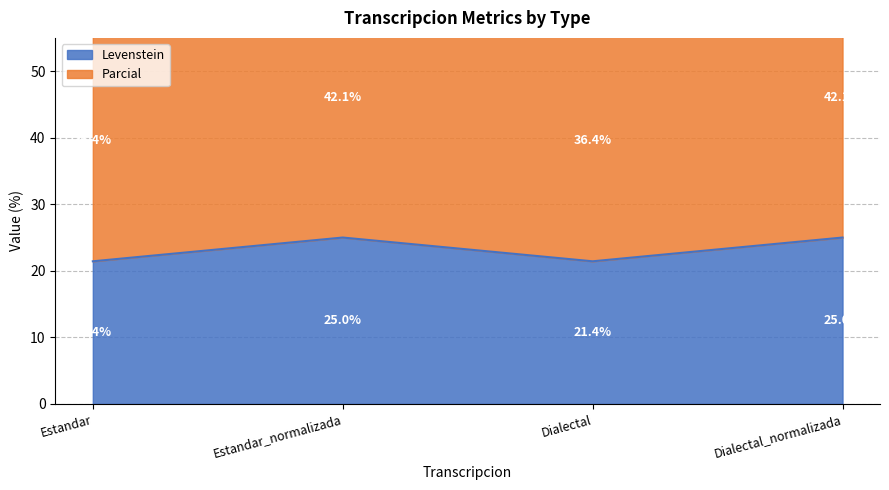

Is it true that Levenstein equals 21.4 at Dialectal?

True